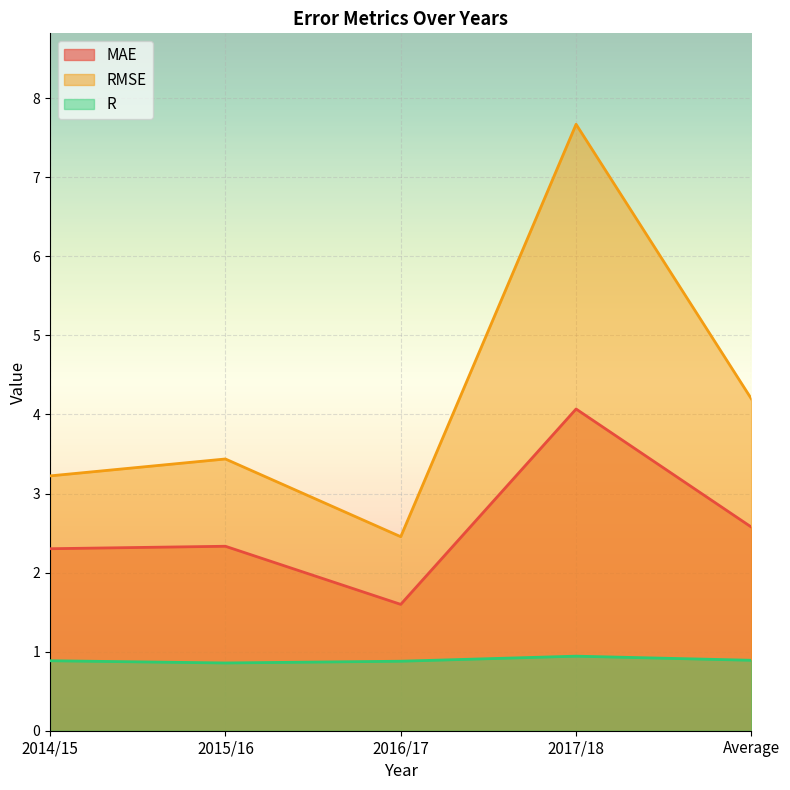

Reading left to right, extract all data points from this chart.

MAE: 2014/15=2.3	2015/16=2.3	2016/17=1.6	2017/18=4.1	Average=2.6
RMSE: 2014/15=3.2	2015/16=3.4	2016/17=2.5	2017/18=7.7	Average=4.2
R: 2014/15=0.9	2015/16=0.9	2016/17=0.9	2017/18=0.9	Average=0.9